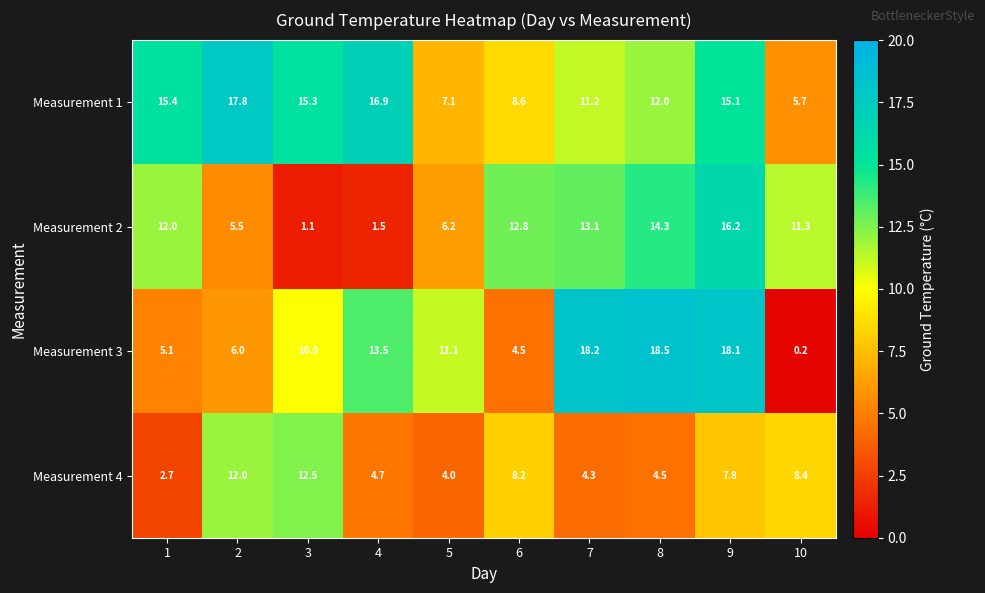

What is the sum of all Measurement 1 values?

125.1